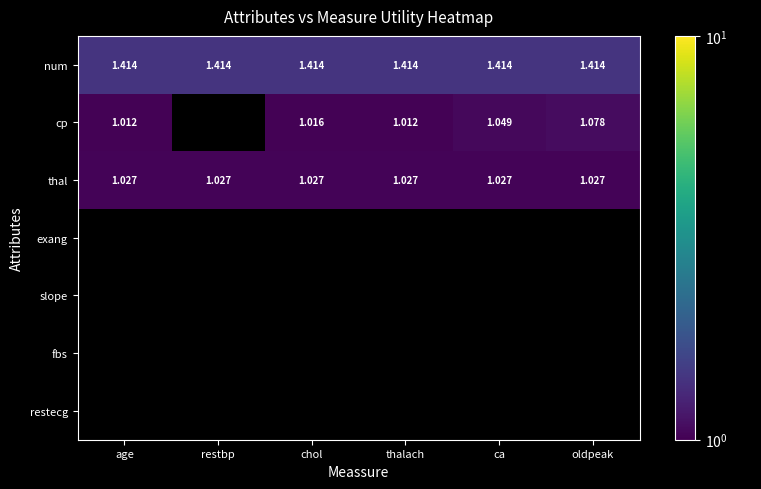

Is the value of num at thalach greater than the value of cp at thalach?

Yes